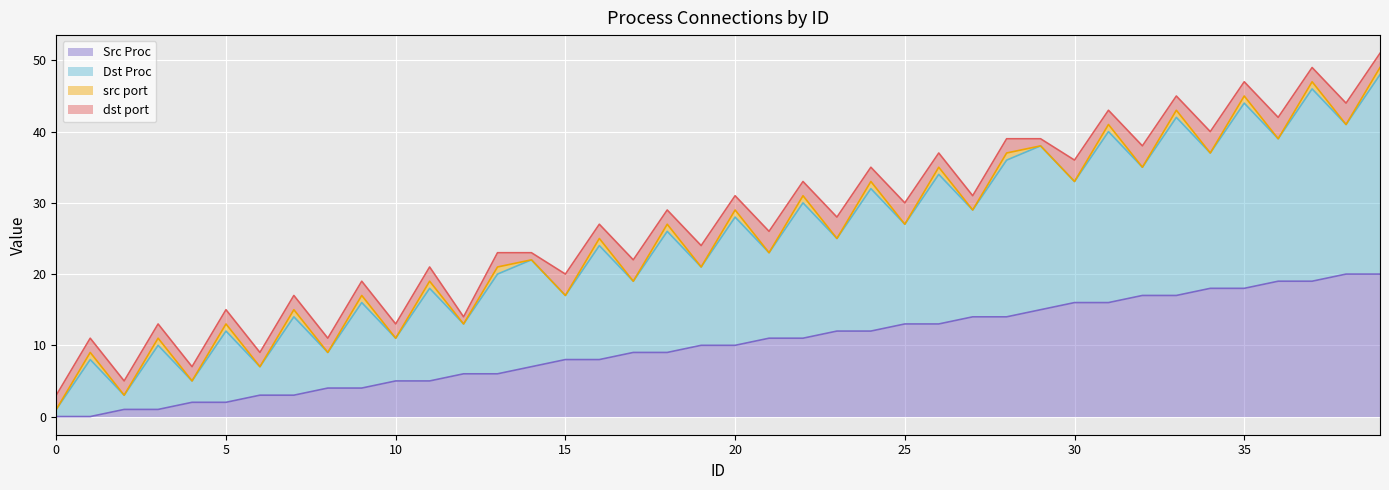

What is the difference between the Dst Proc values at 28 and 2?

20